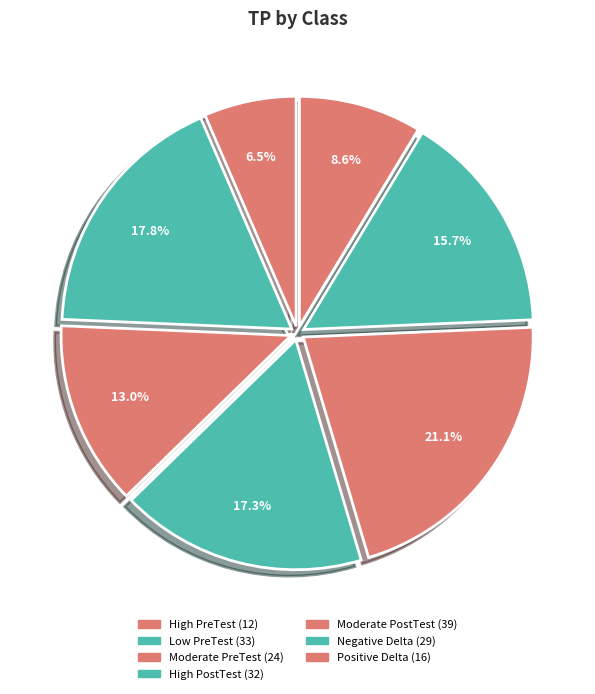

Is there any slice that represents more than half of the pie?

No